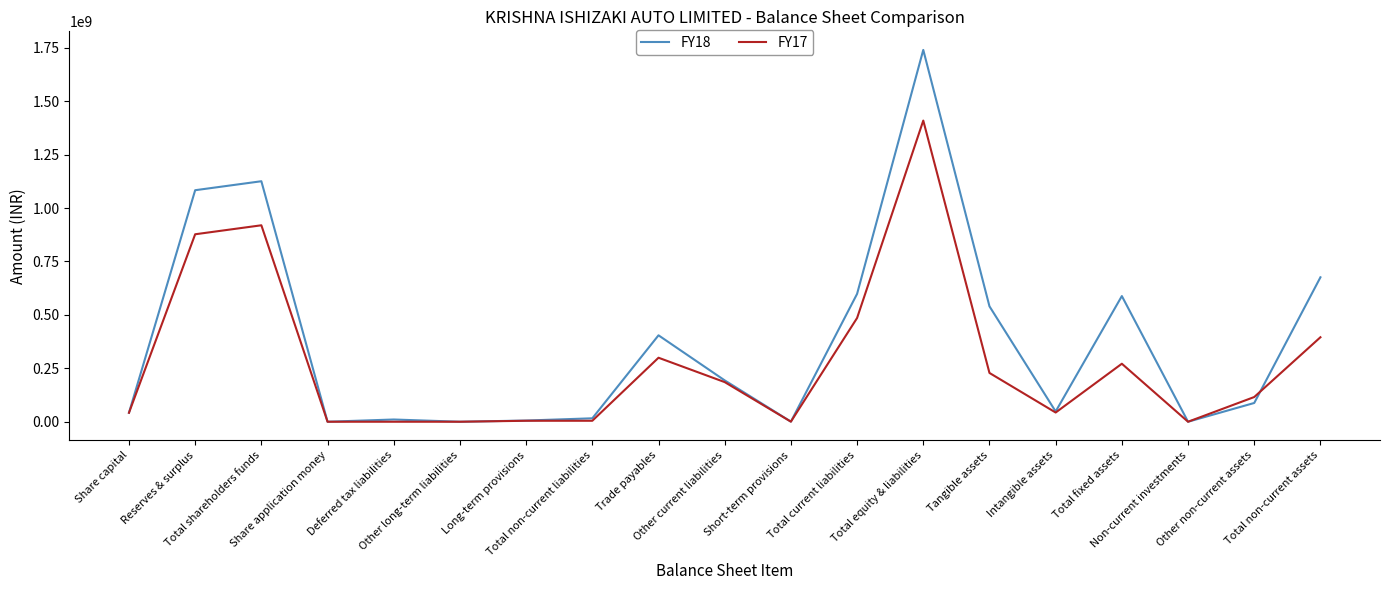

Does the chart display data point markers on the line(s)?

No